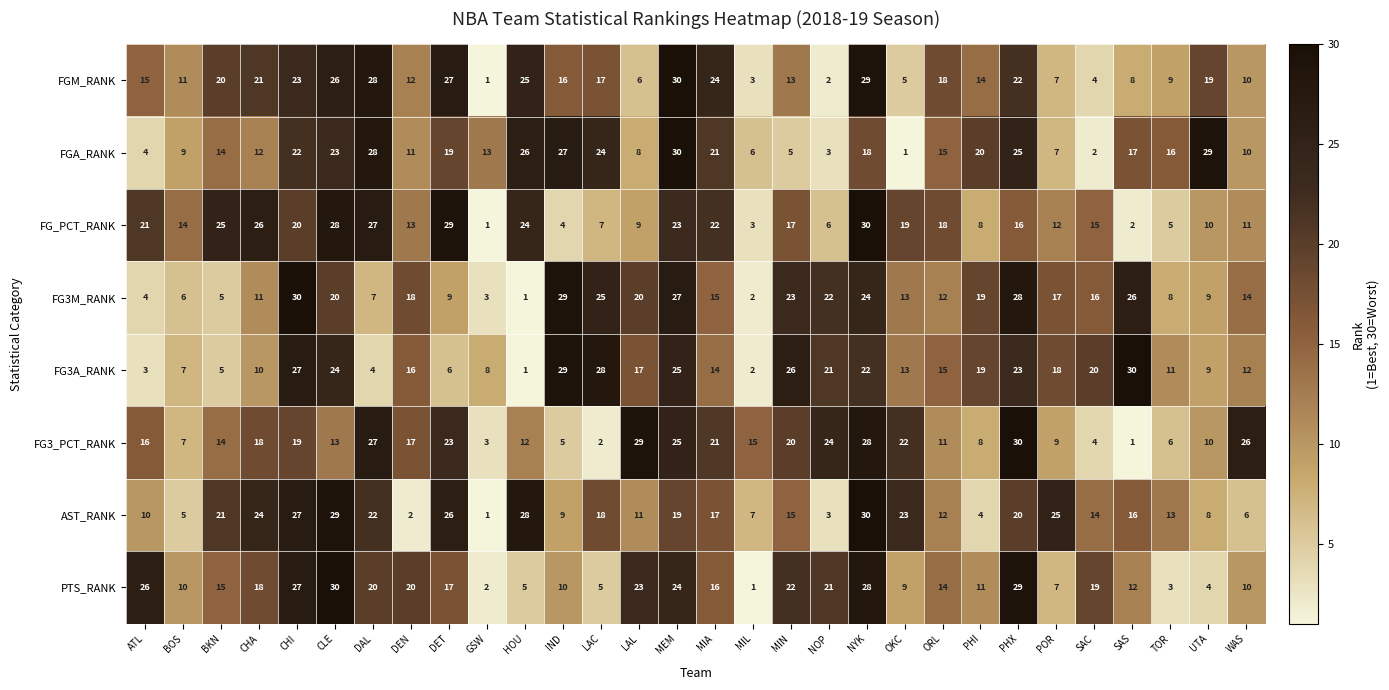

Which series changed the most between SAC and WAS?

FG3_PCT_RANK